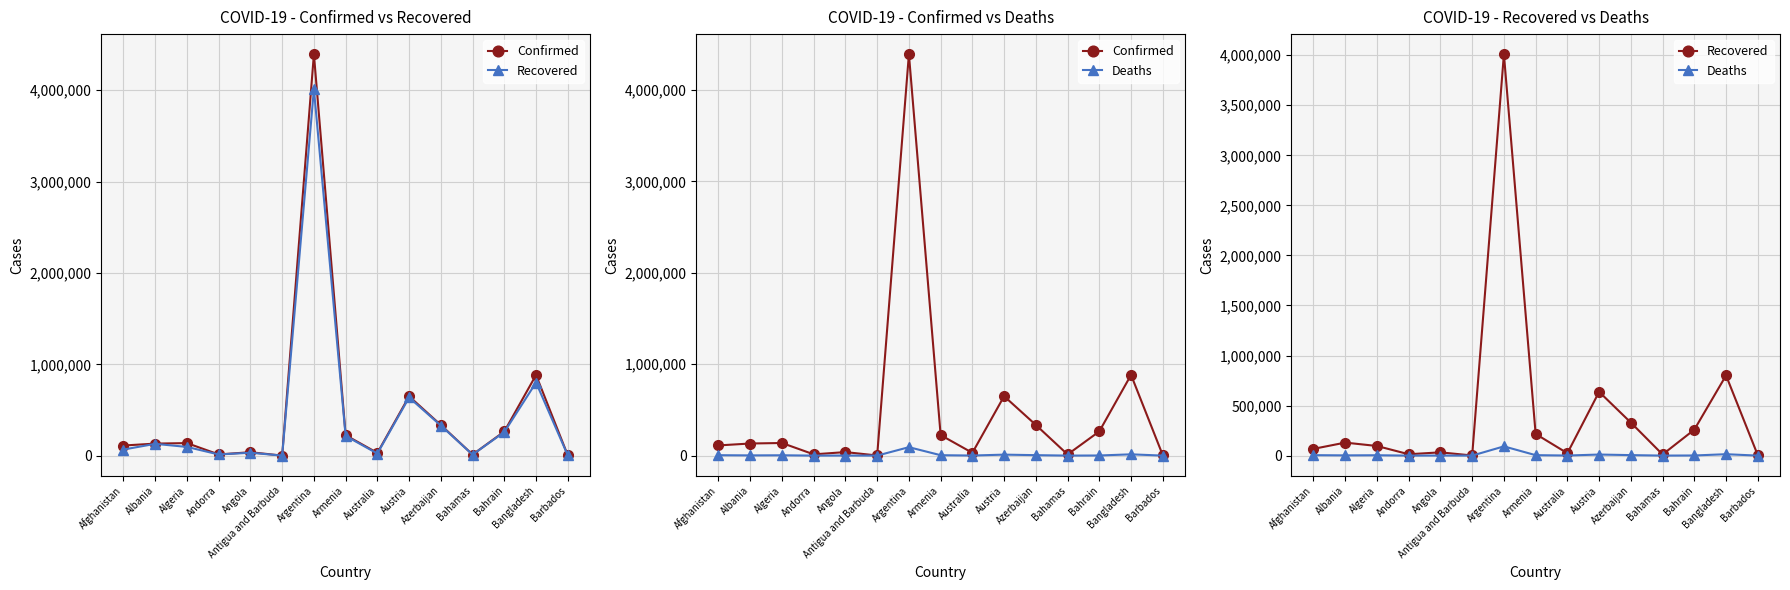

How many series are shown in this chart?

3